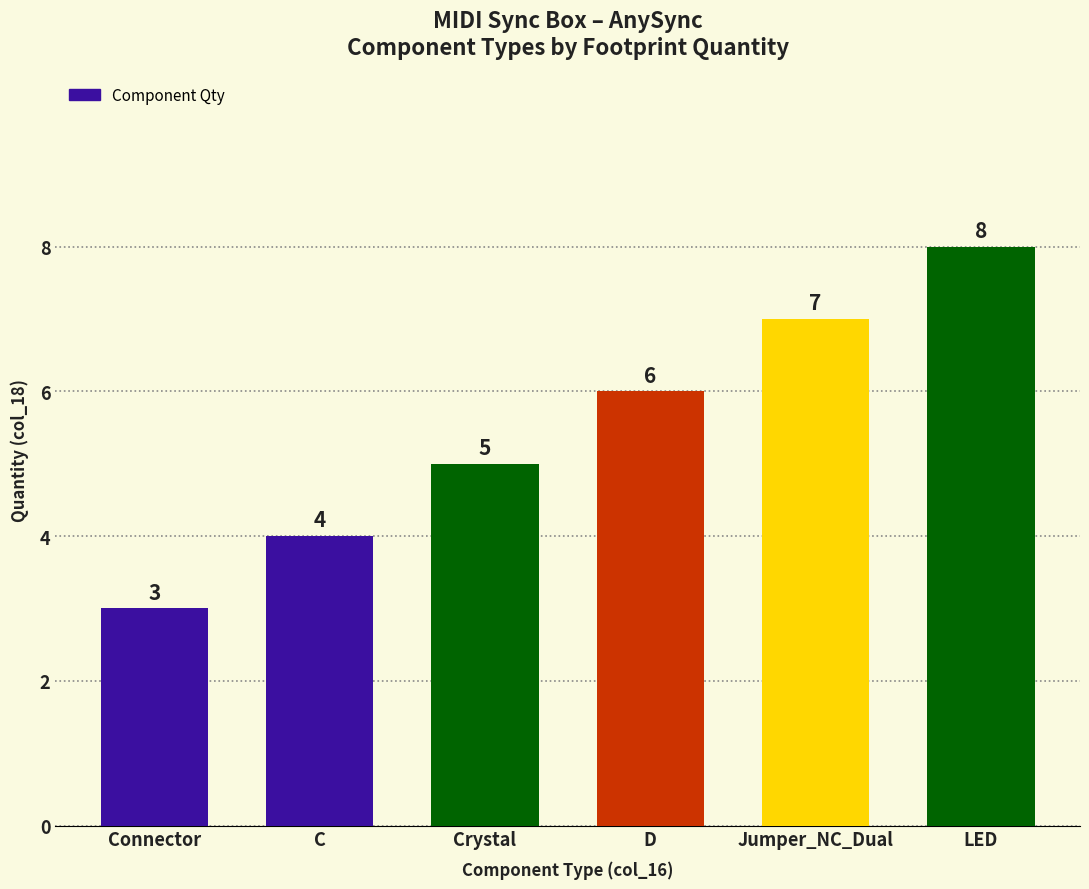

List the labels in order of value, largest first.

LED, Jumper_NC_Dual, D, Crystal, C, Connector